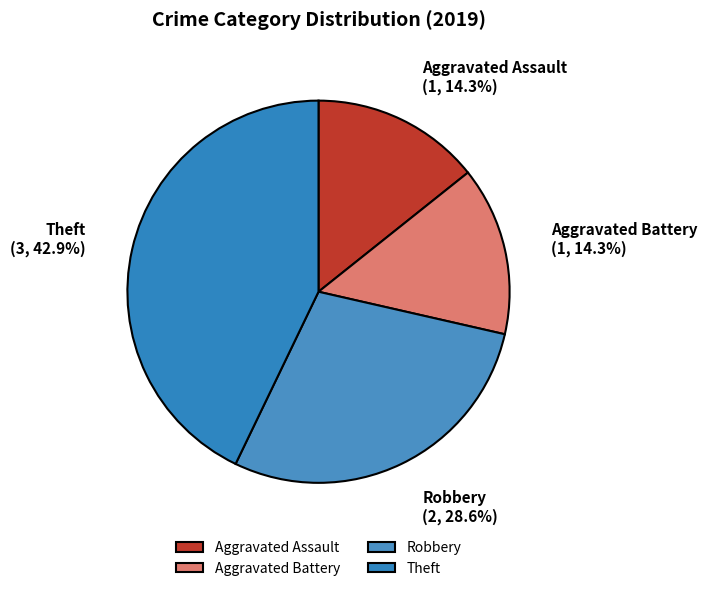

Which has a higher value, Aggravated Battery or Robbery?

Robbery